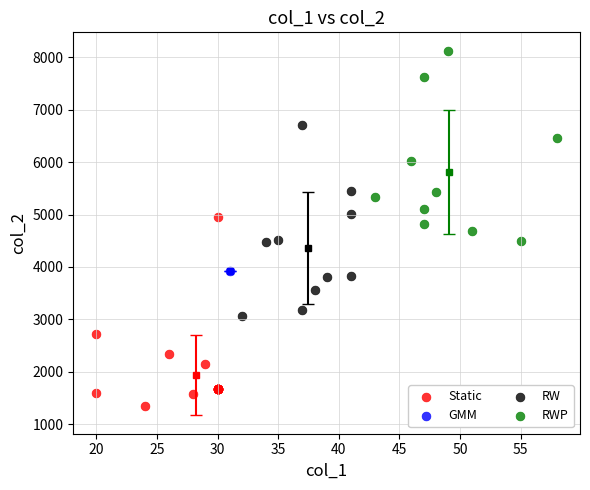

What are all the series names shown in the legend?

Static, GMM, RW, RWP